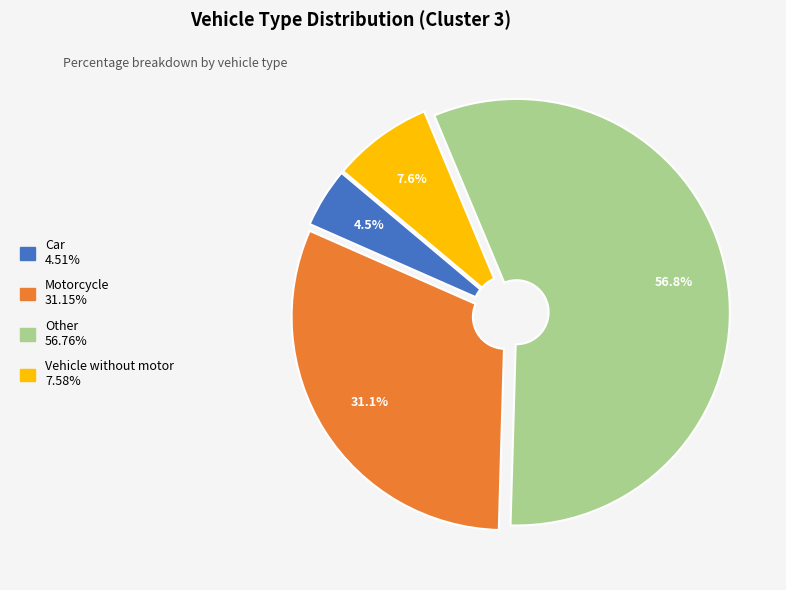

How many slices are in this pie chart?

4